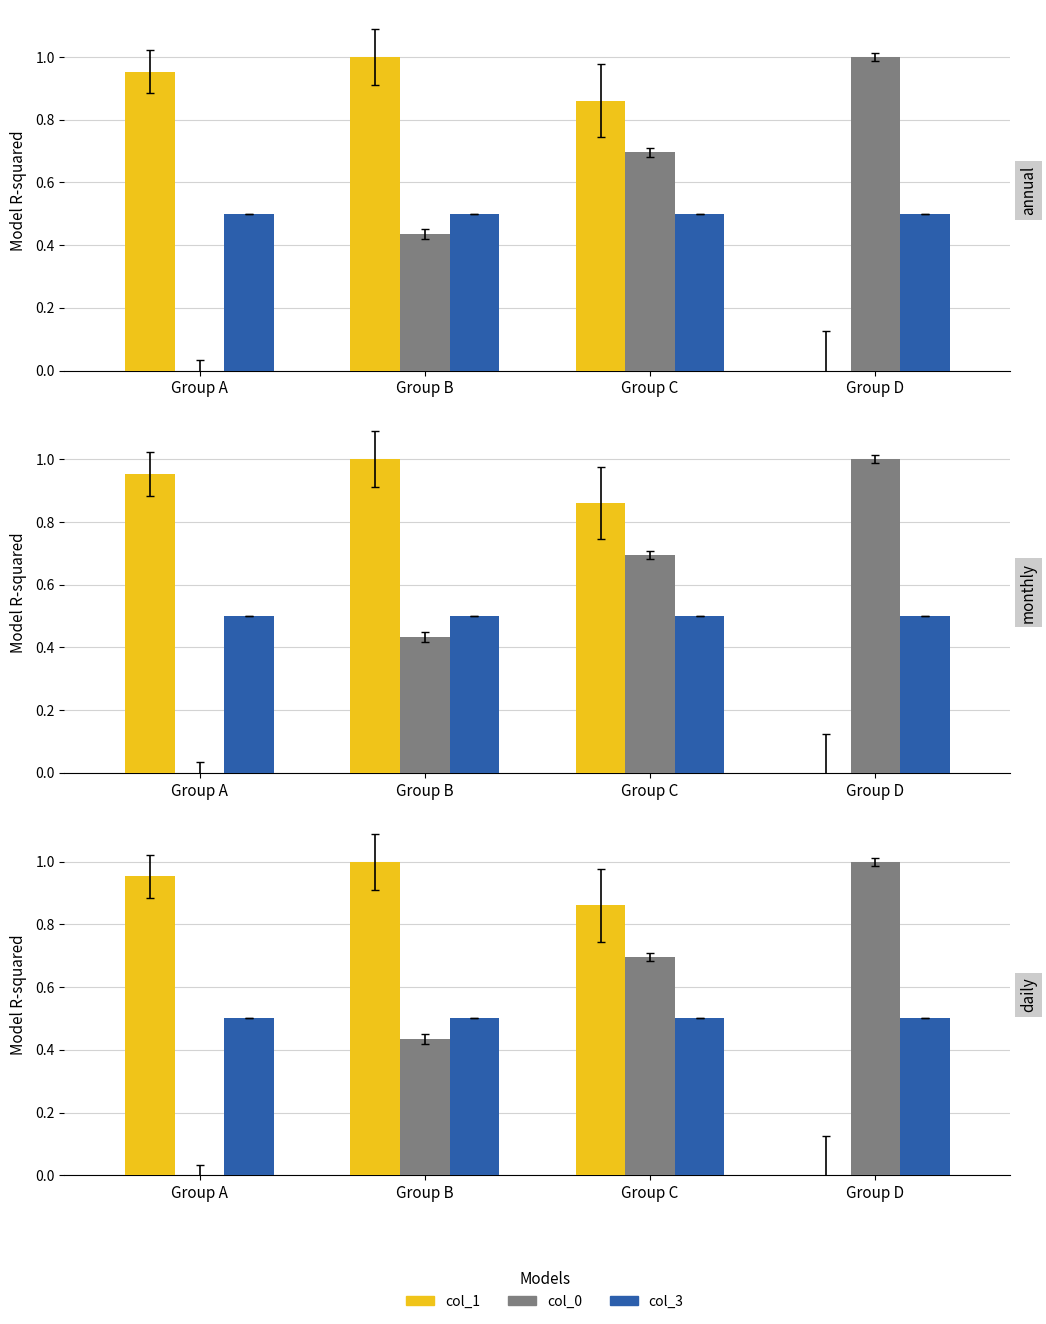

What is the spread (max minus min) of values at Group A?

1.0